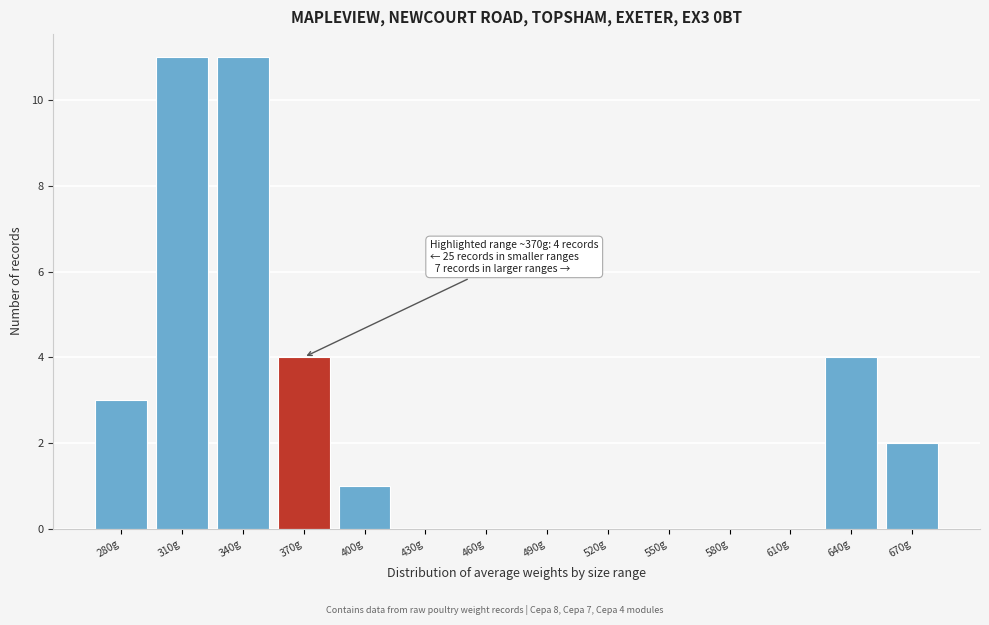

True or false: the data shows 0 at 490g.

True